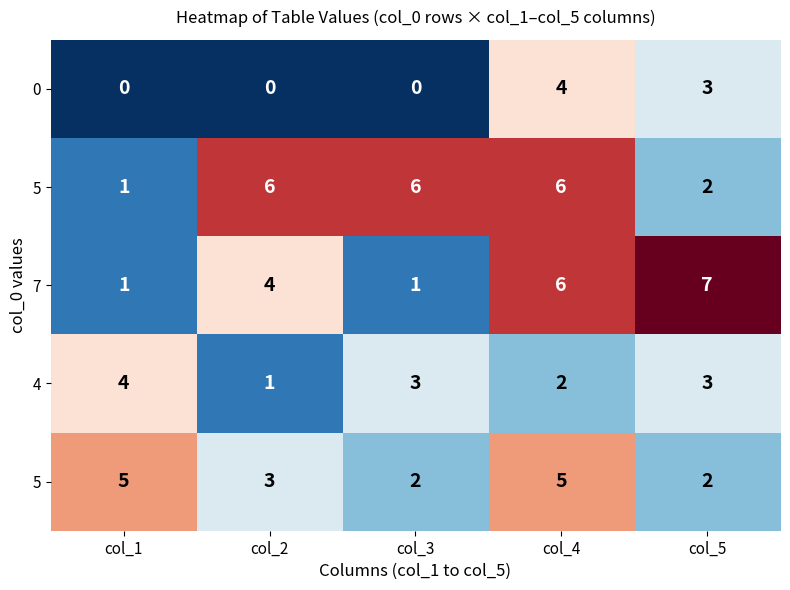

Count the number of data series in this chart.

5